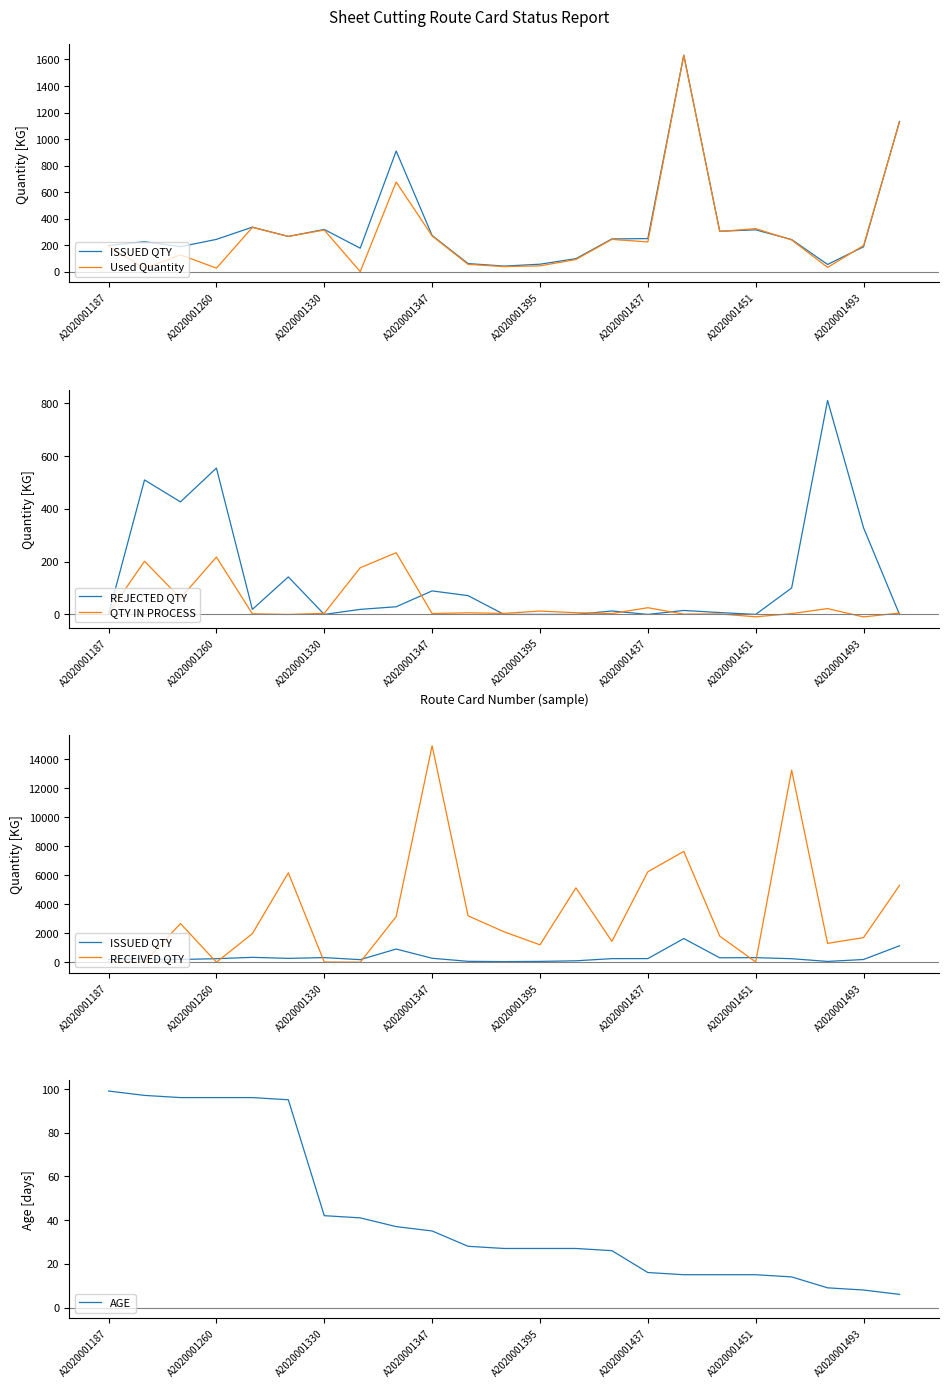

The REJECTED QTY series shows 0.0 at A2020001330. True or false?

True